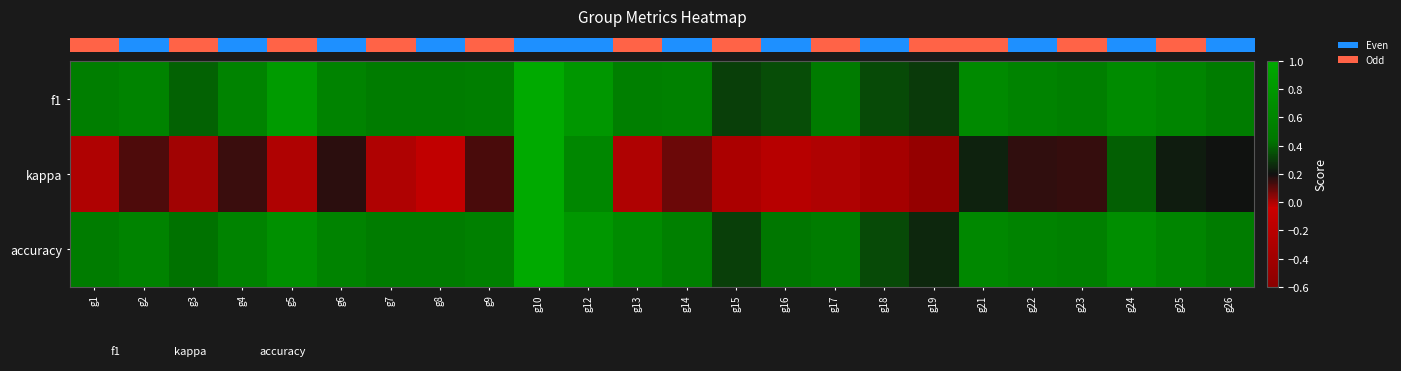

Reading left to right, transcribe all the data shown in this chart.

row_0: 0.5	0.6	0.4	0.6	0.8	0.6	0.5	0.5	0.5	1.0	0.8	0.5	0.6	0.3	0.3	0.5	0.3	0.3	0.7	0.6	0.5	0.7	0.6	0.5
row_1: 0.0	0.1	0.0	0.1	0.0	0.2	0.0	-0.1	0.1	1.0	0.6	0.0	0.1	-0.3	-0.2	0.0	-0.4	-0.5	0.2	0.2	0.2	0.4	0.2	0.2
row_2: 0.5	0.6	0.4	0.6	0.7	0.6	0.5	0.5	0.5	1.0	0.8	0.7	0.6	0.3	0.4	0.5	0.3	0.2	0.6	0.6	0.5	0.7	0.6	0.5